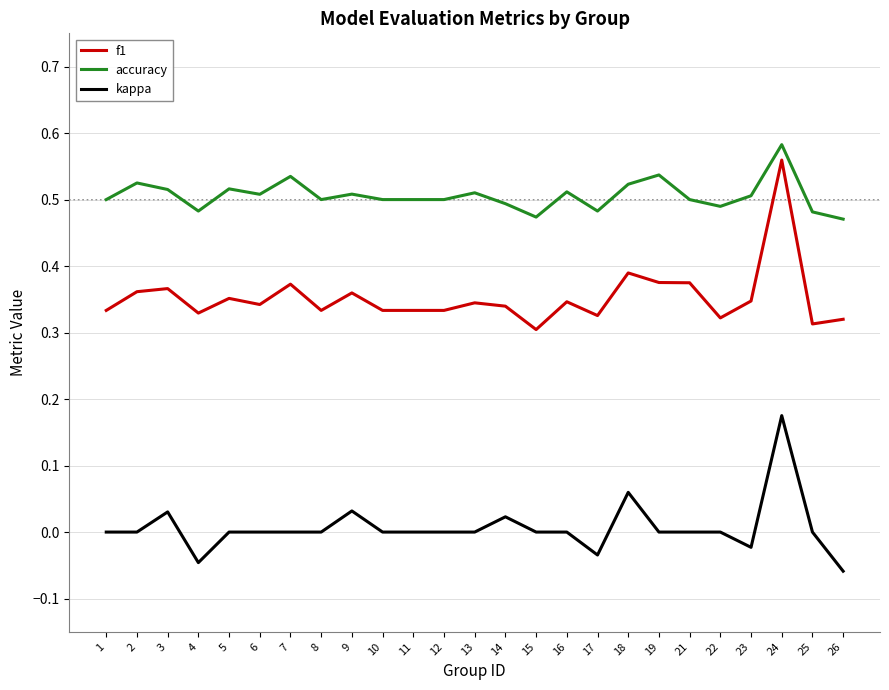

What is the sum of the f1 values at 16 and 22?

0.7